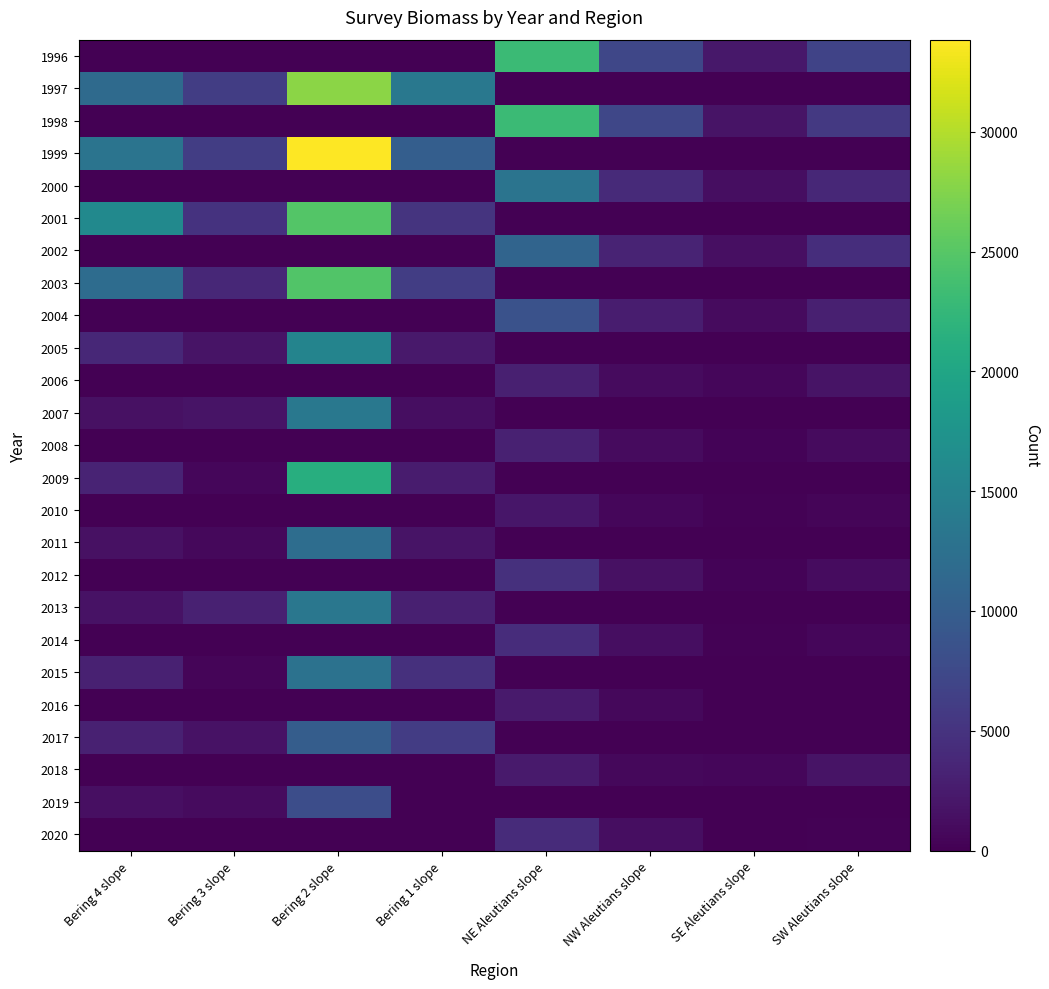

Which series has the largest total across all categories?

1999